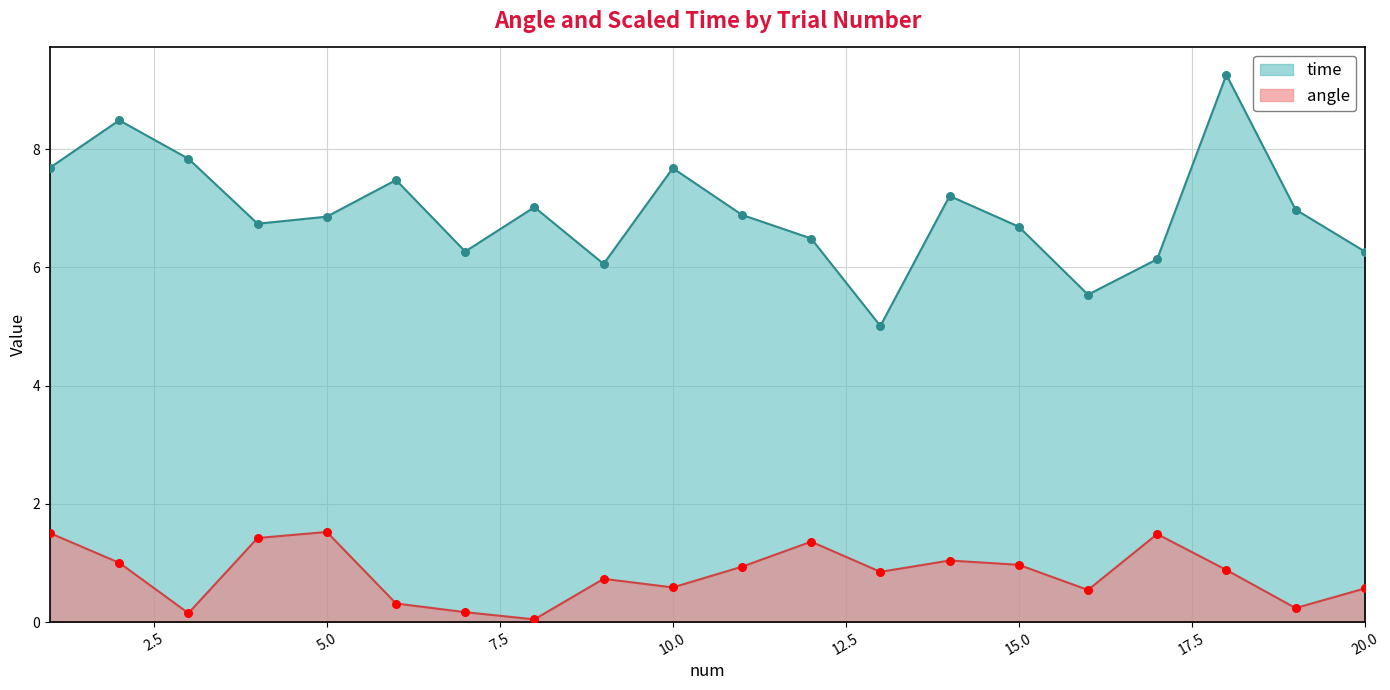

Which series has the largest total across all categories?

time